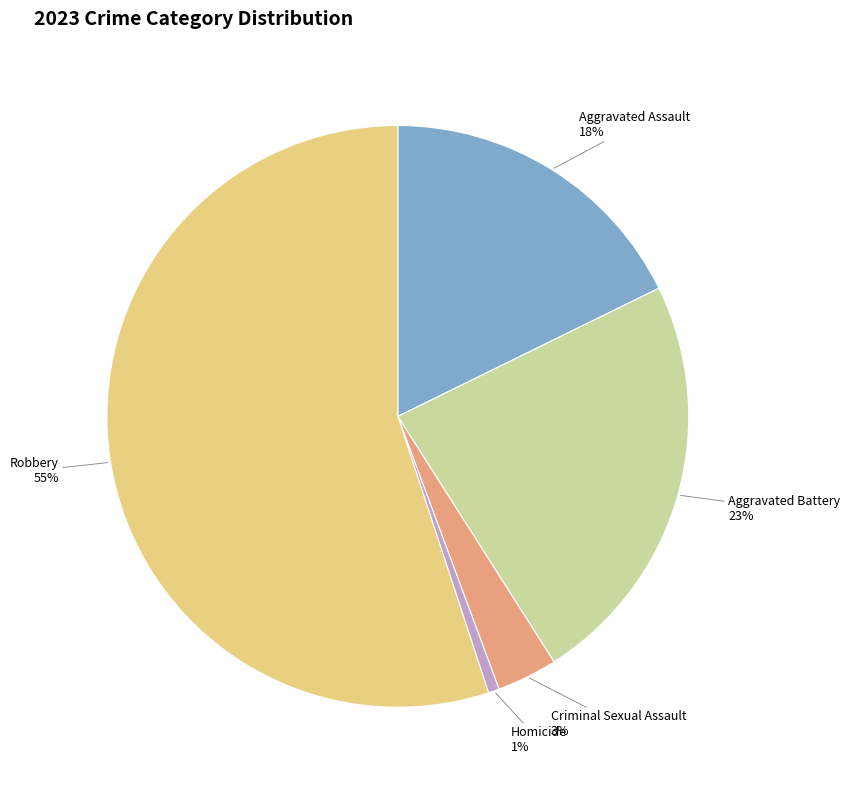

How many segments does this pie chart have?

5